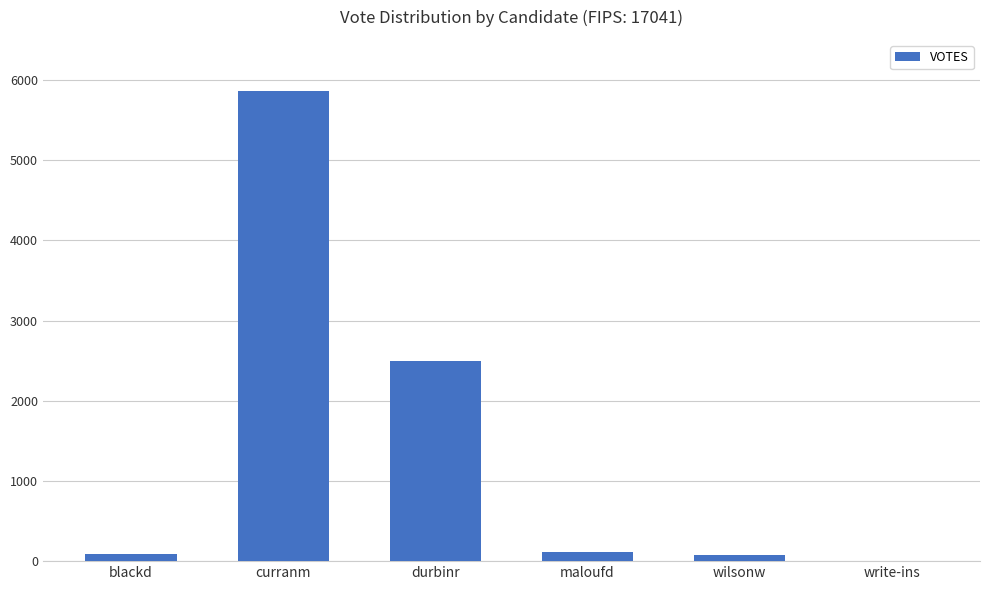

Where is the data nearest to the value 2932?

durbinr